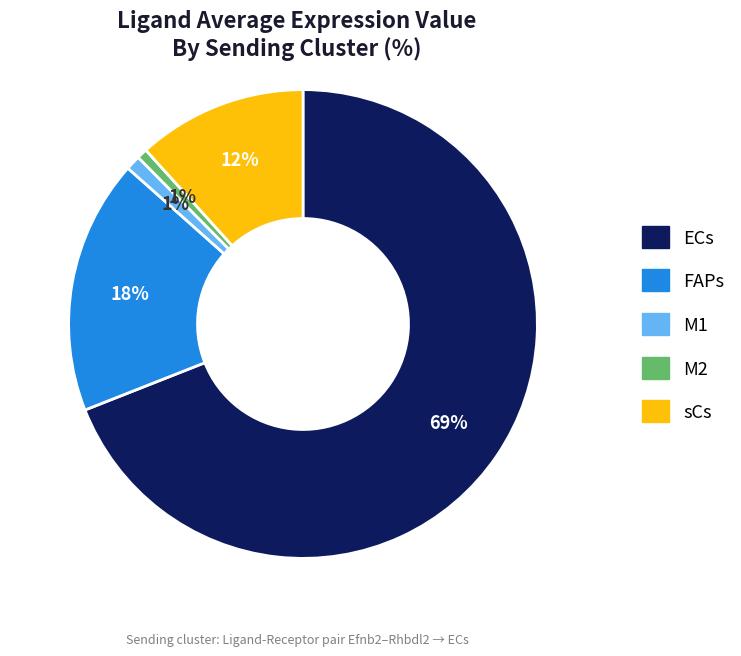

Does sCs represent more than half of the total?

No